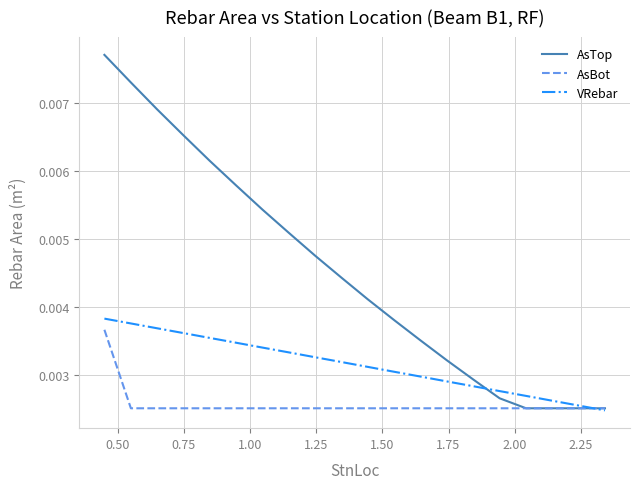

Rank the series by their average value, from highest to lowest.

AsTop, VRebar, AsBot